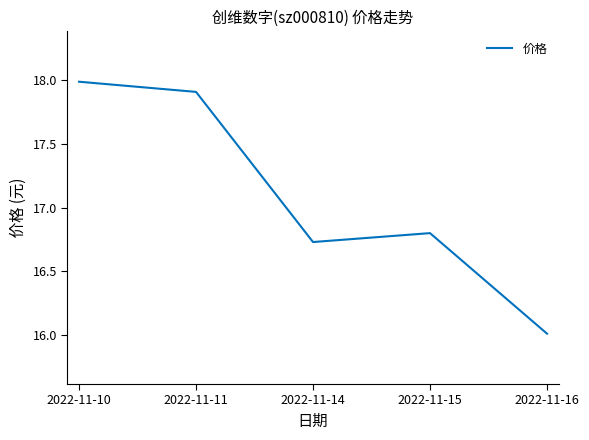

Between 2022-11-16 and 2022-11-10, which is larger?

2022-11-10